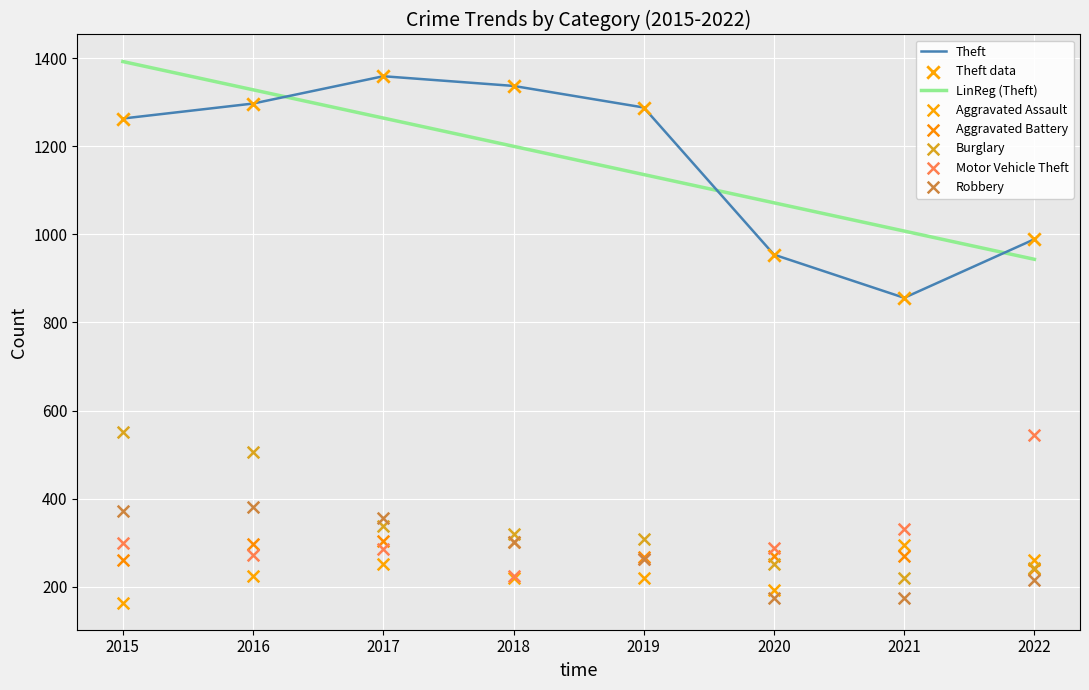

Which series reaches the minimum Y coordinate?

Aggravated Assault